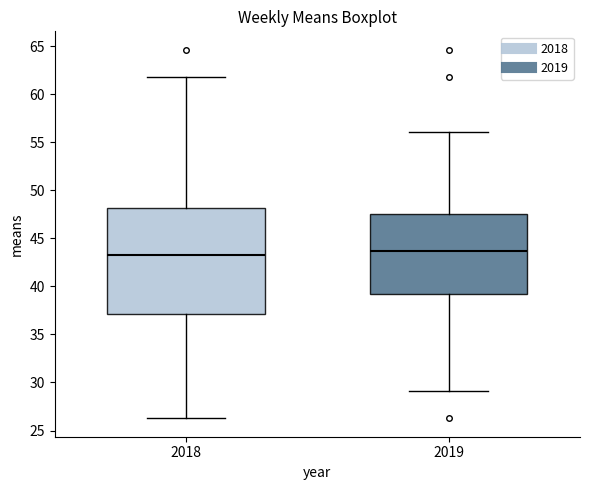

Reading left to right, transcribe this box plot: for each box, give where its median line is, the range the box spans, and where its two whiskers end, as read against the y-axis. The values are not printed on the chart, so give them approximately, as read against the axis.

2018: median 43.5, box 37.0 to 48.0, whiskers 26.5 to 62.0
2019: median 43.5, box 39.0 to 47.5, whiskers 29.0 to 56.0